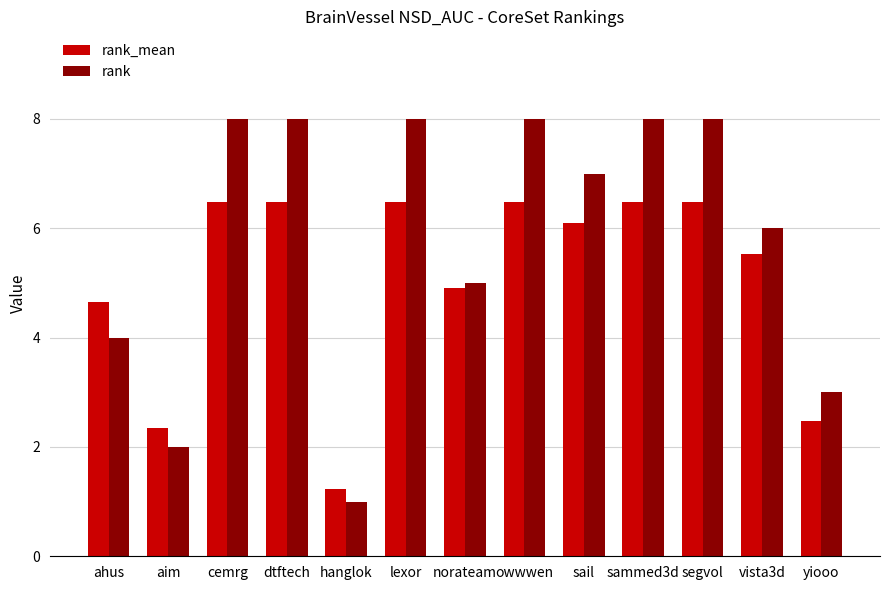

What is the difference between the rank_mean values at vista3d and norateam?

0.6